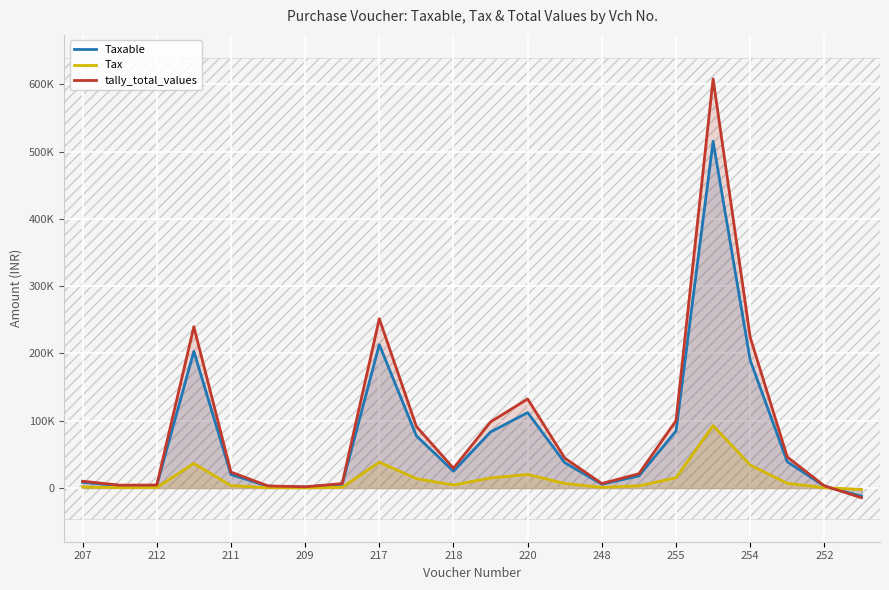

Which series has the largest total across all categories?

tally_total_values